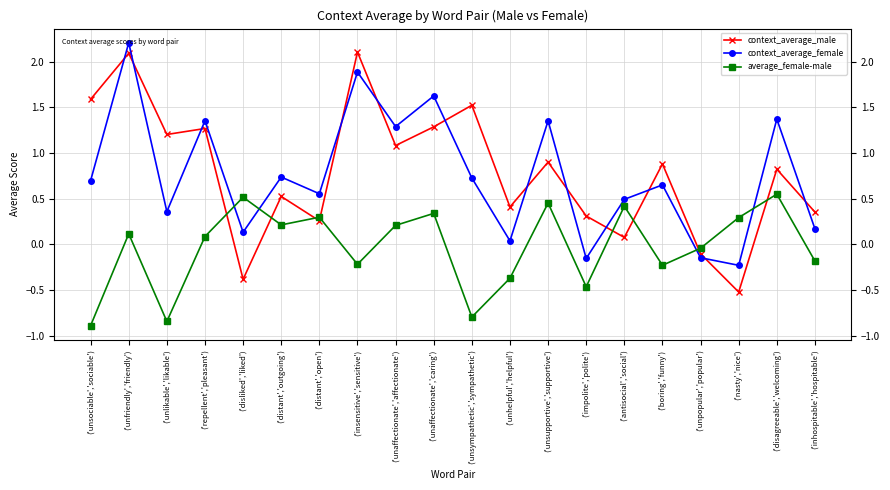

What is the highest value of the context_average_male series?

2.1